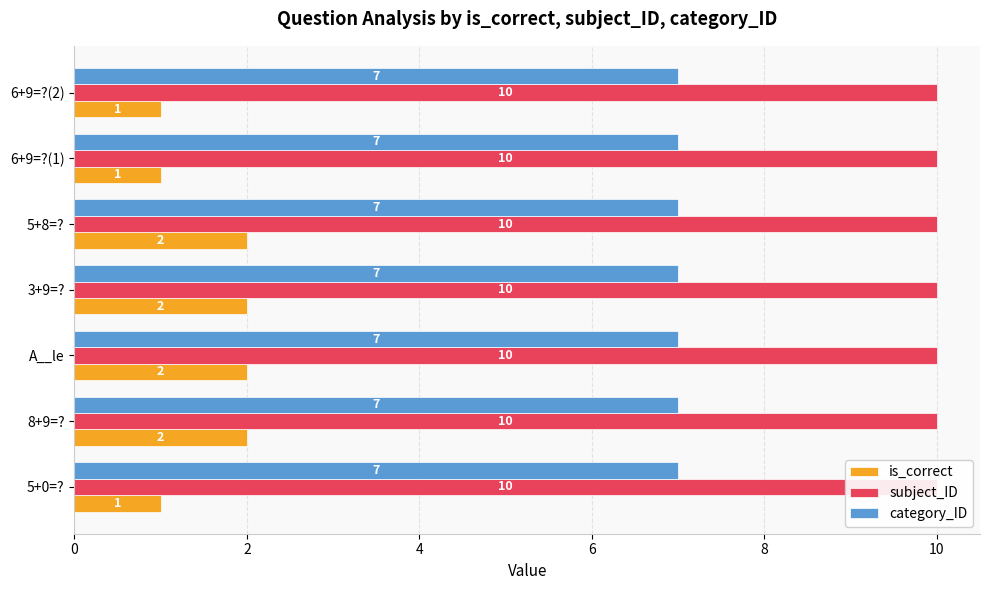

What is the approximate value of is_correct at 6+9=?(1)?

1.0